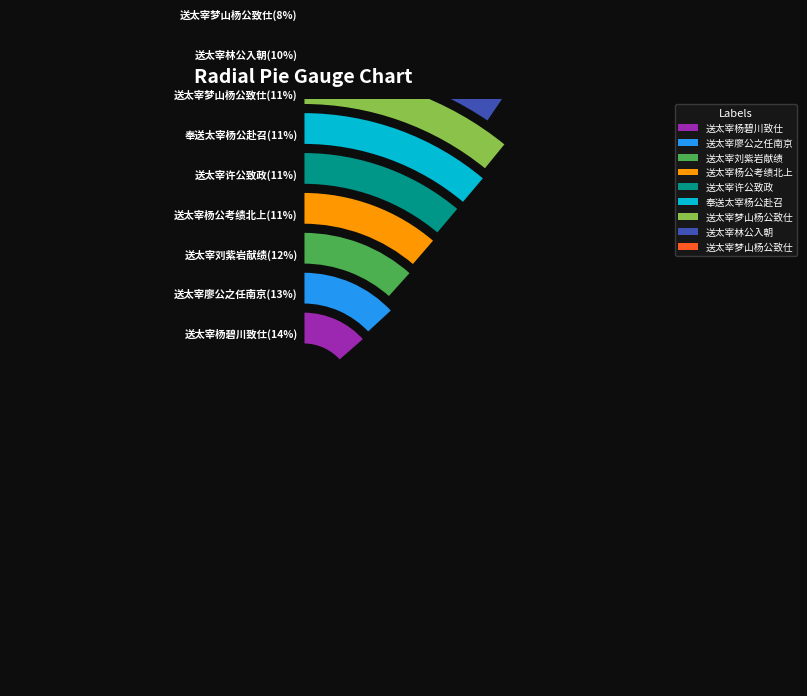

To the nearest percent, what is the average slice percentage?

11%